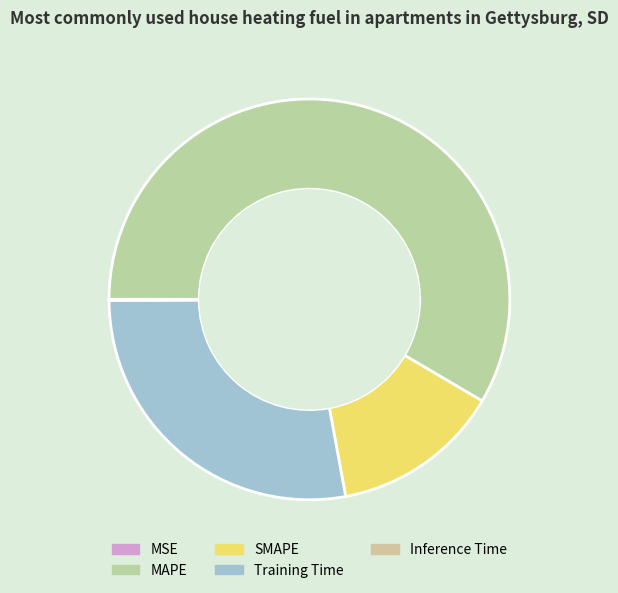

Which category has the biggest portion of the pie?

MAPE